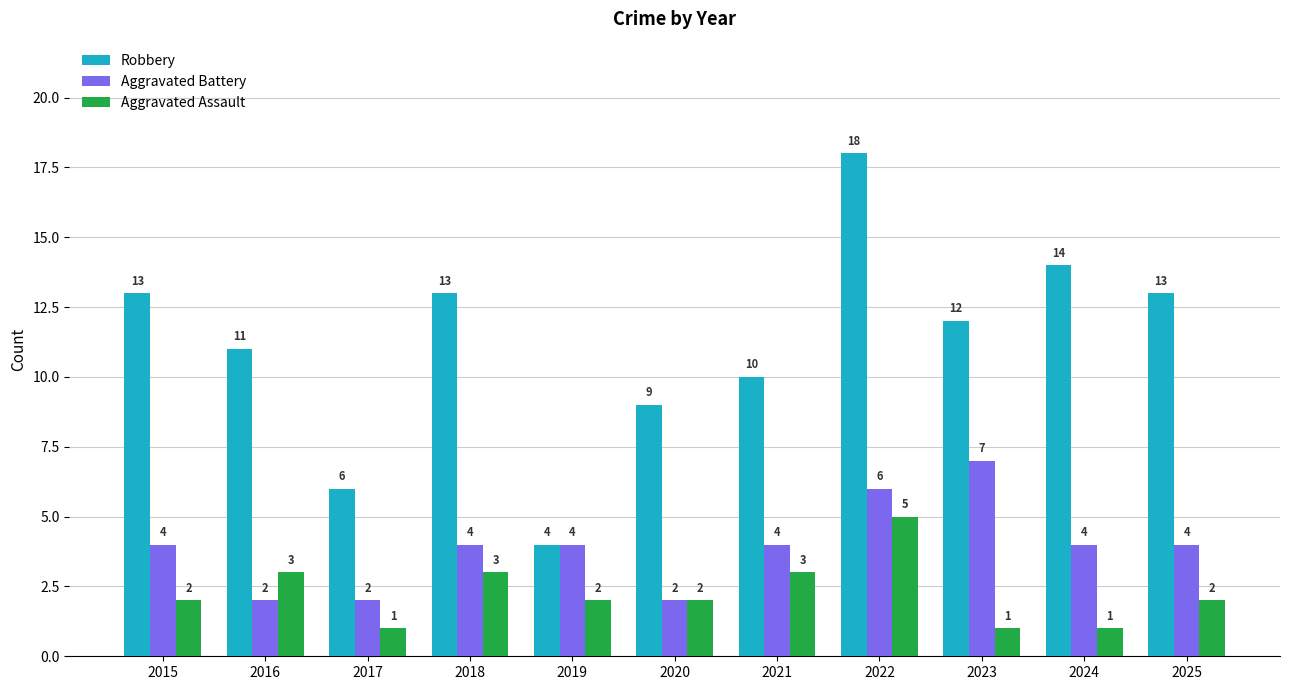

What is the value of the Aggravated Battery bar at the 8th from the left?

6